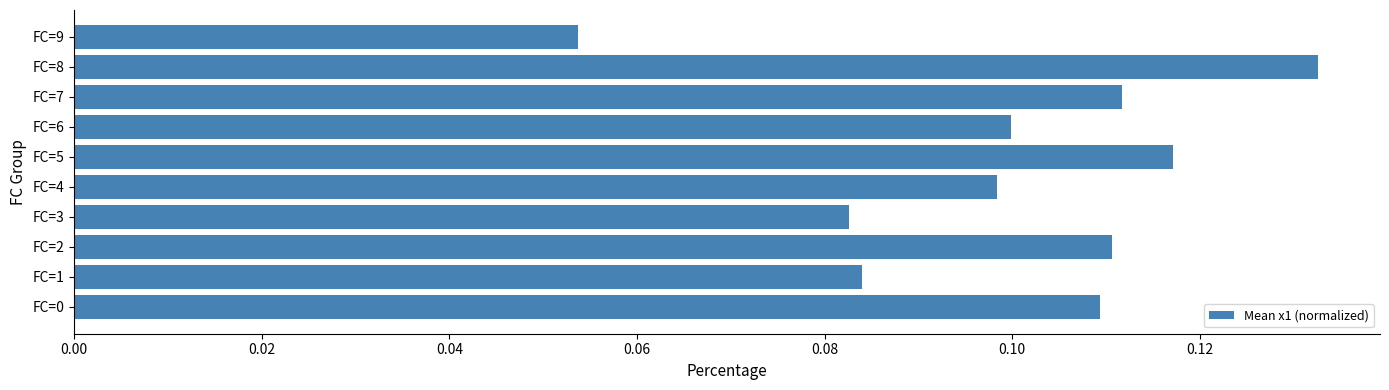

Where is the data nearest to the value 0?

FC=9